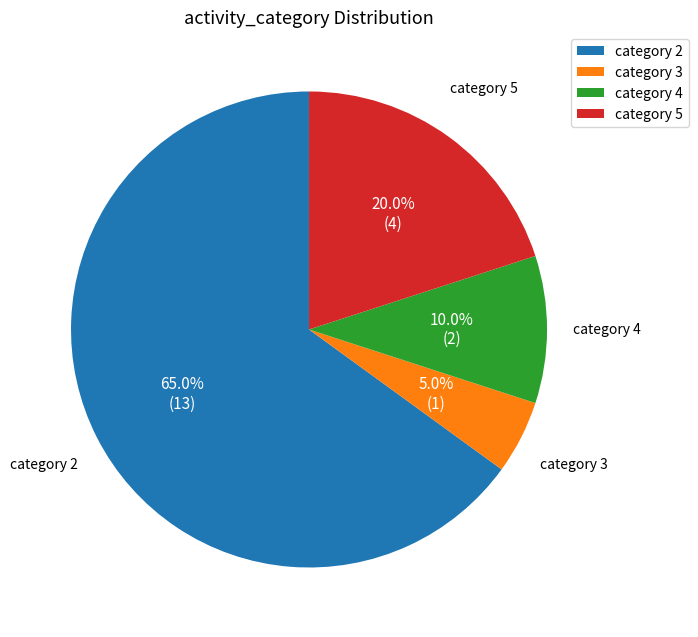

Approximately how many times larger is the value at category 5 compared to category 4?

2.0